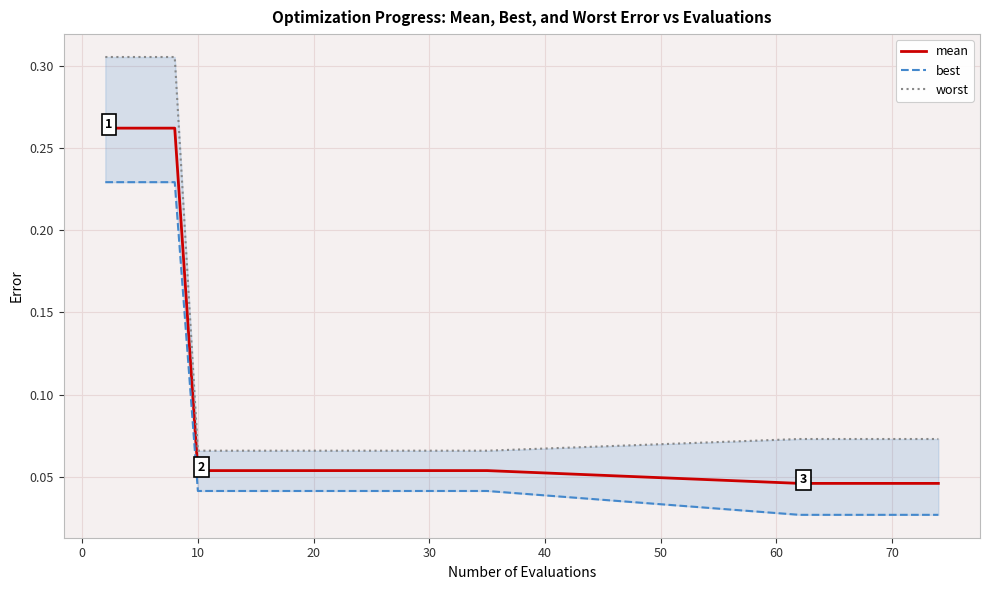

What is the maximum value for mean?

0.3